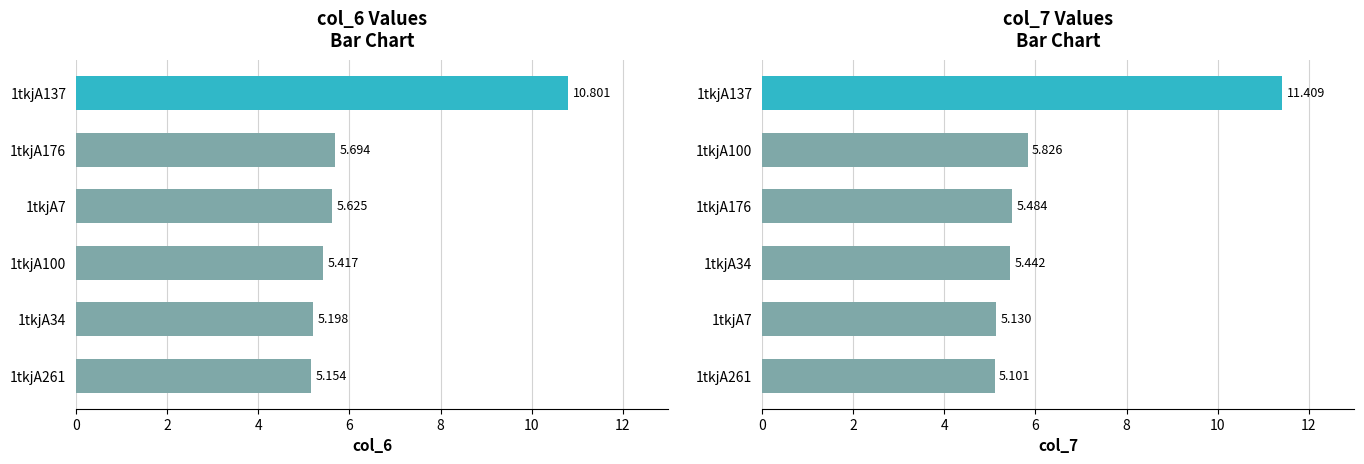

At 2, list the series in order from smallest to largest.

col_7, col_6